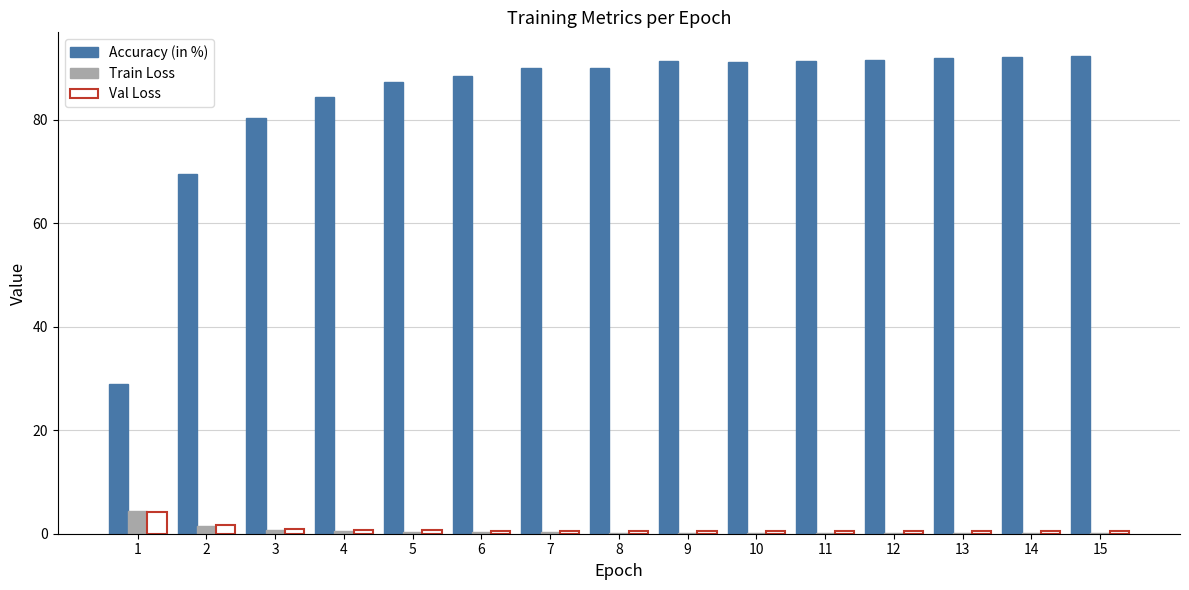

What is the sum of all Val Loss values?

13.4